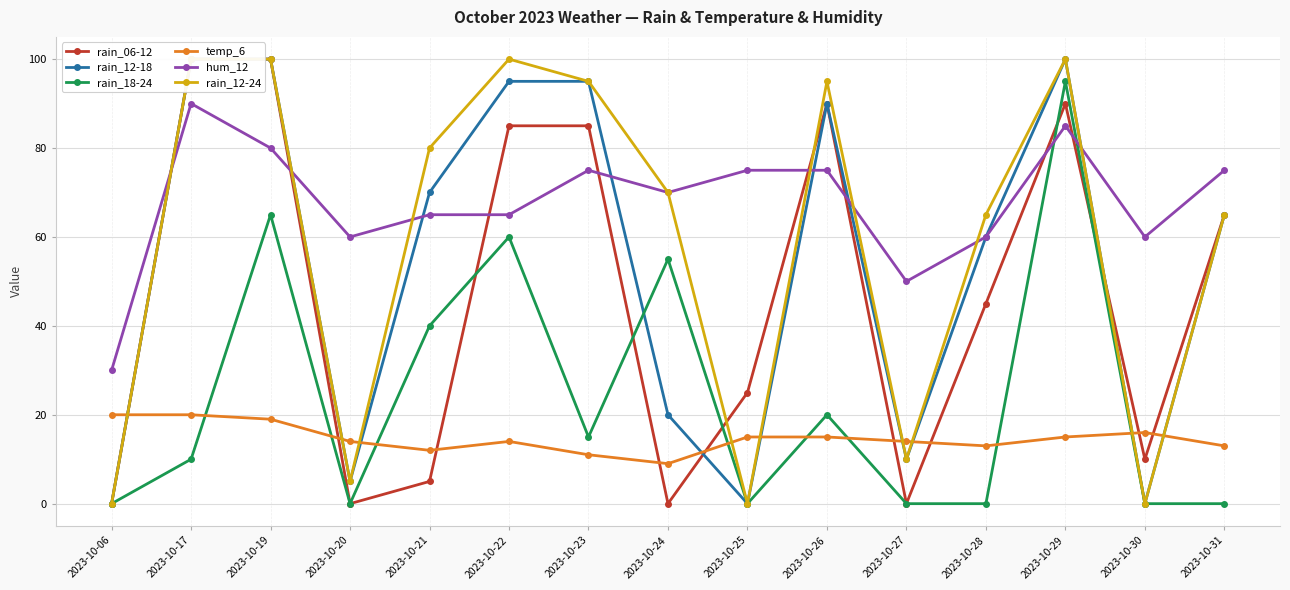

Is it true that rain_18-24 equals 60 at 2023-10-22?

True